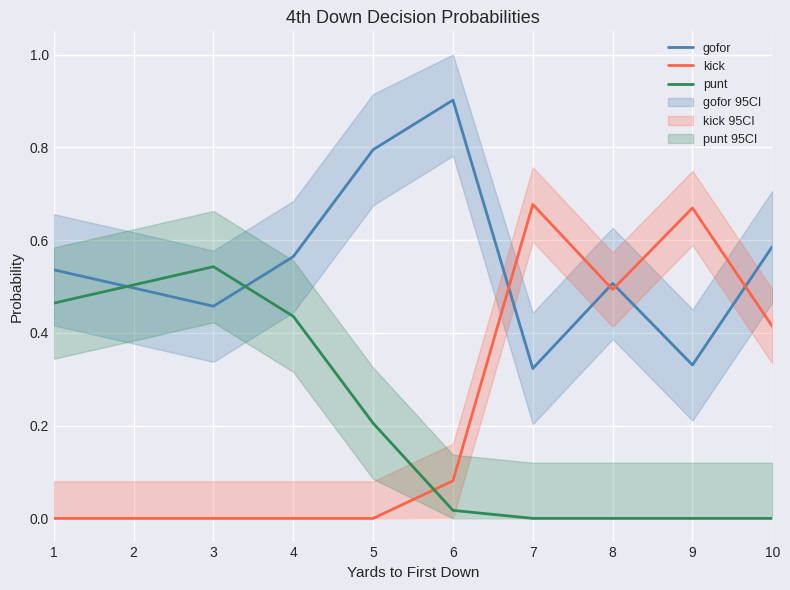

Is this an area chart (filled region under the line)?

No